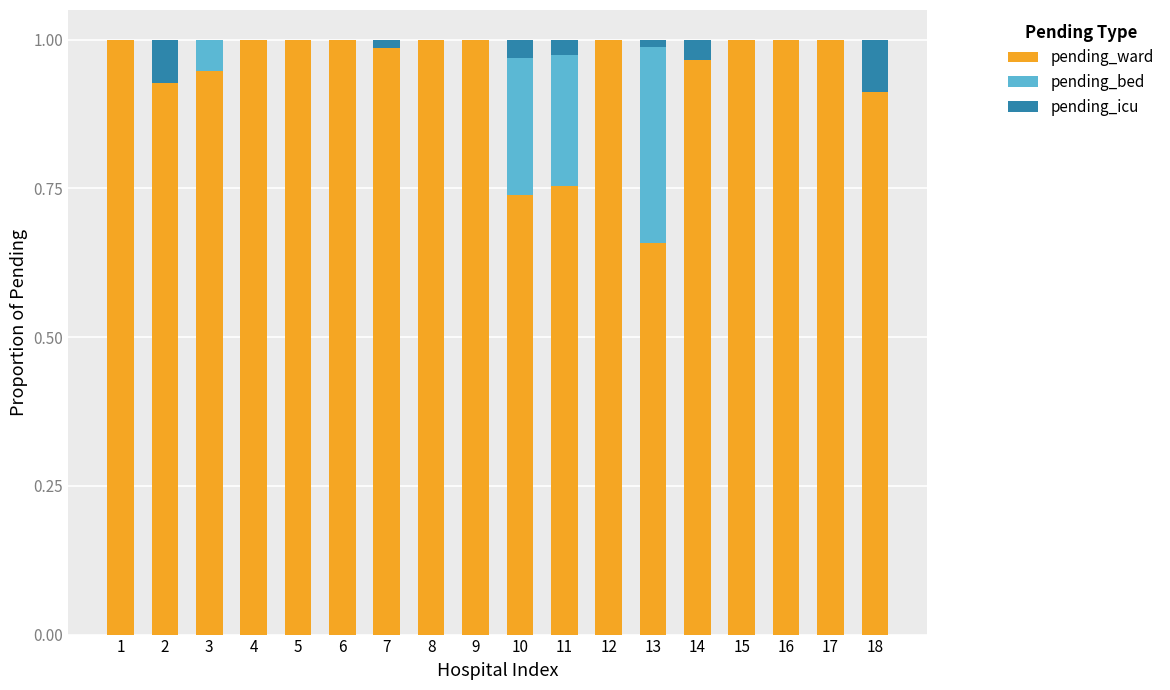

What is the sum of all pending_ward values?

16.9